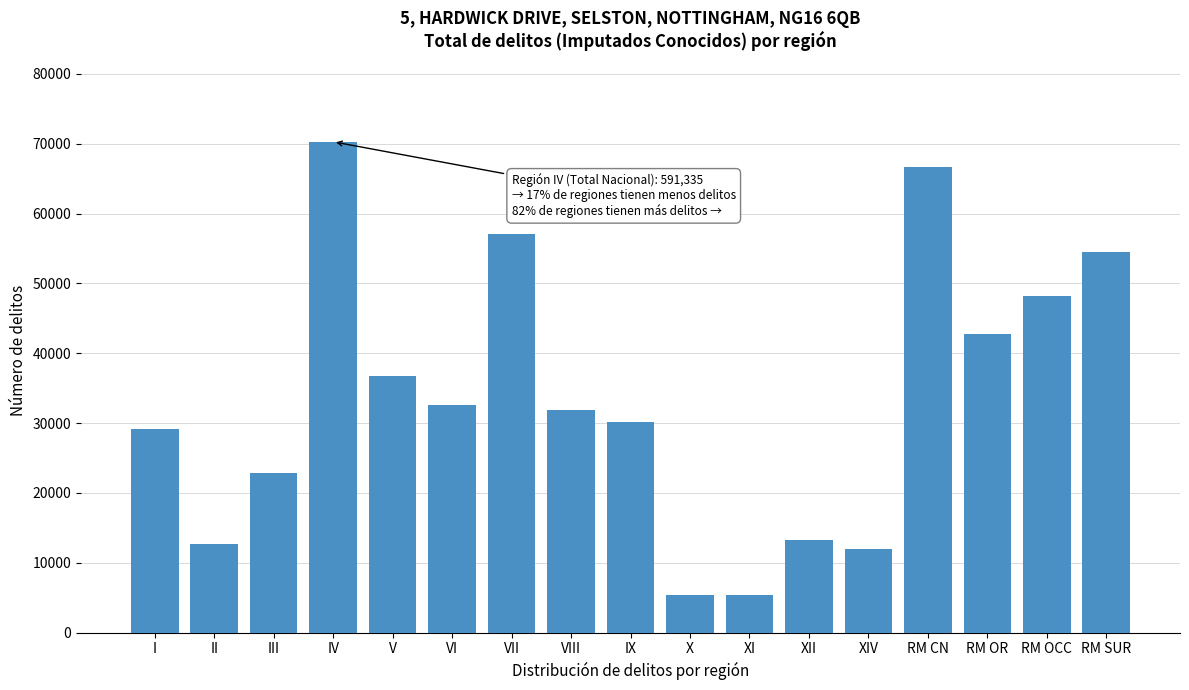

Is it true that the value at IV is 70286?

True